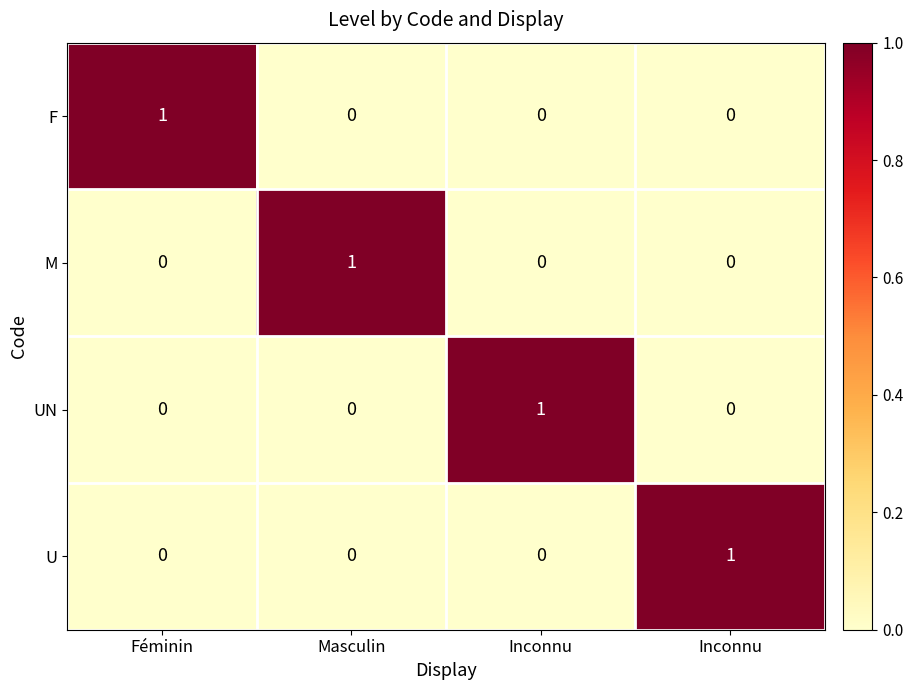

Rank the series by their maximum value, from highest to lowest.

F, M, UN, U